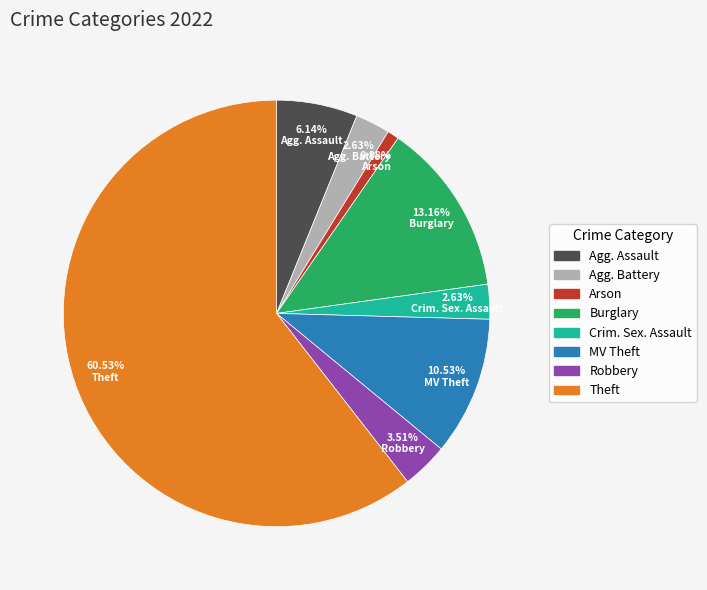

Is there any slice that represents more than half of the pie?

Yes